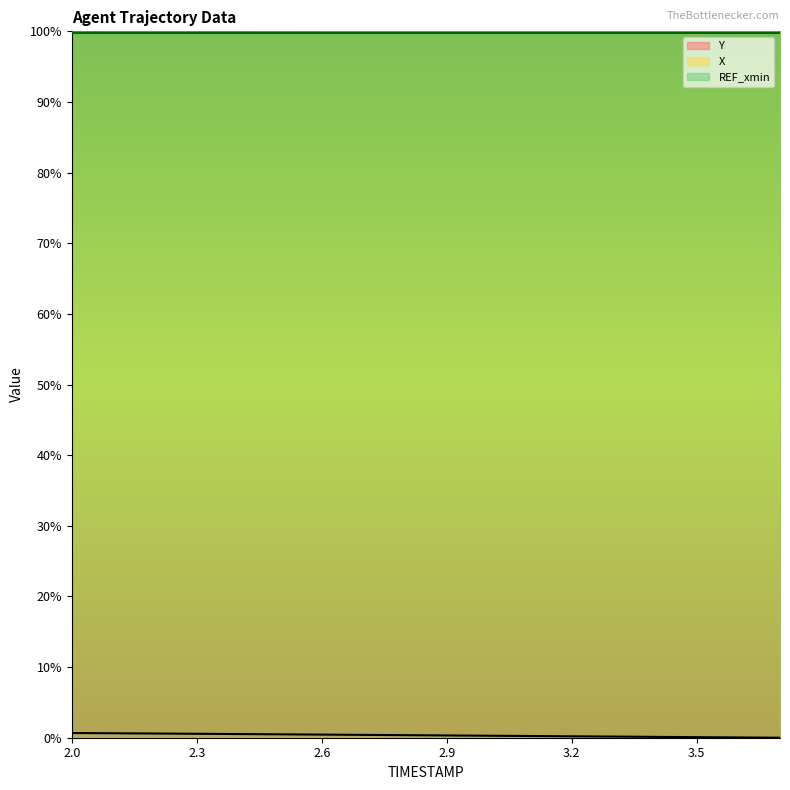

What is the approximate value of Y at 2.5?

0.5